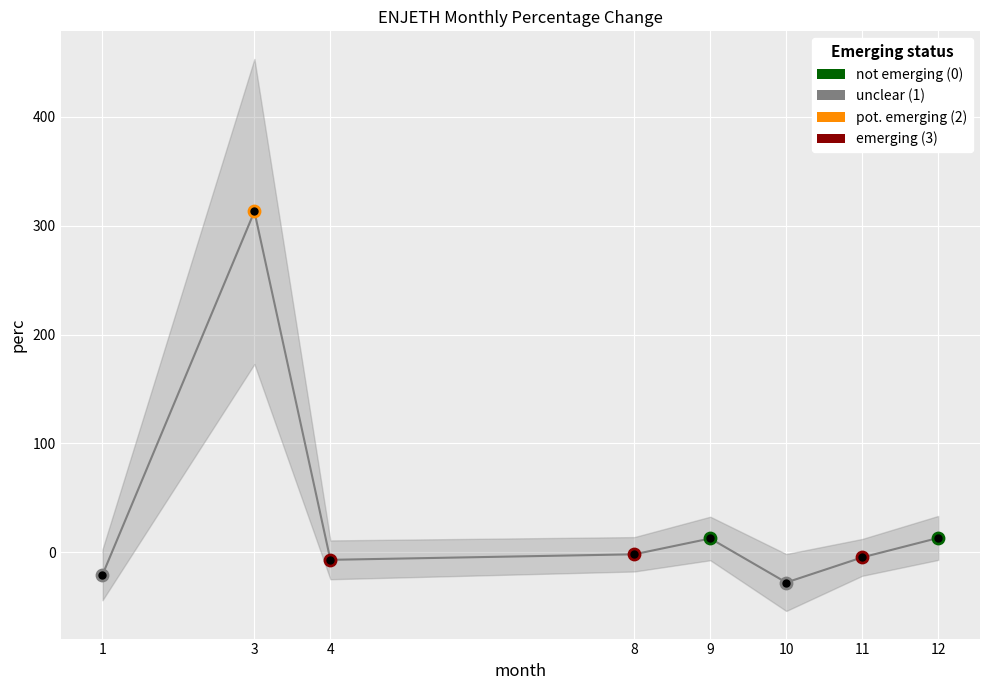

What is the change in value from 1 to 12?

+33.9